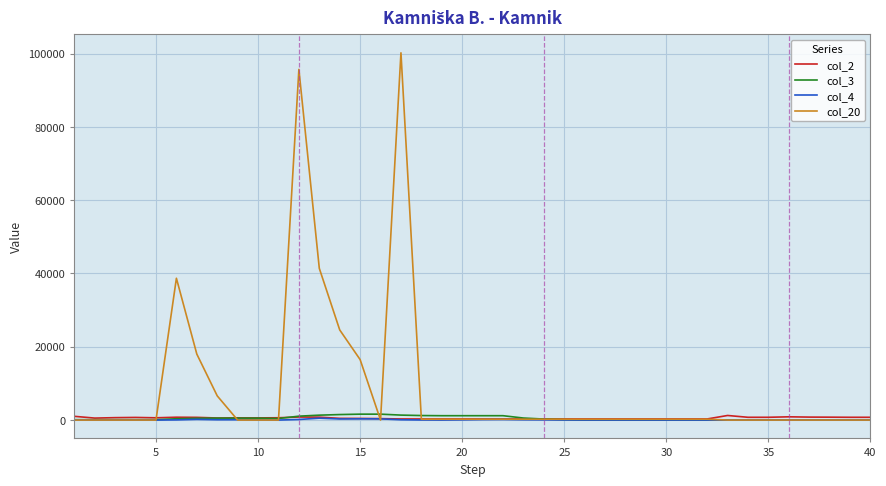

Which series has the largest total across all categories?

col_20